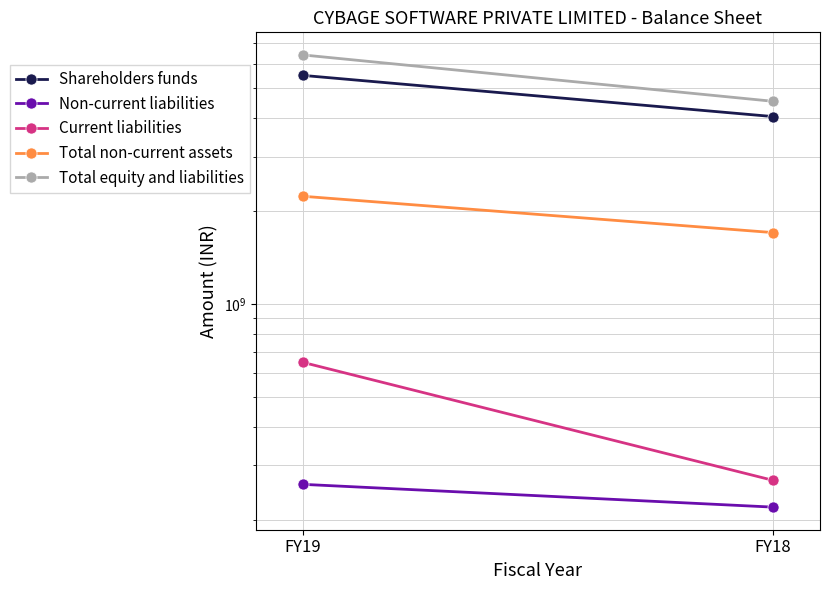

Between FY19 and FY18, which series saw the biggest shift?

Total equity and liabilities